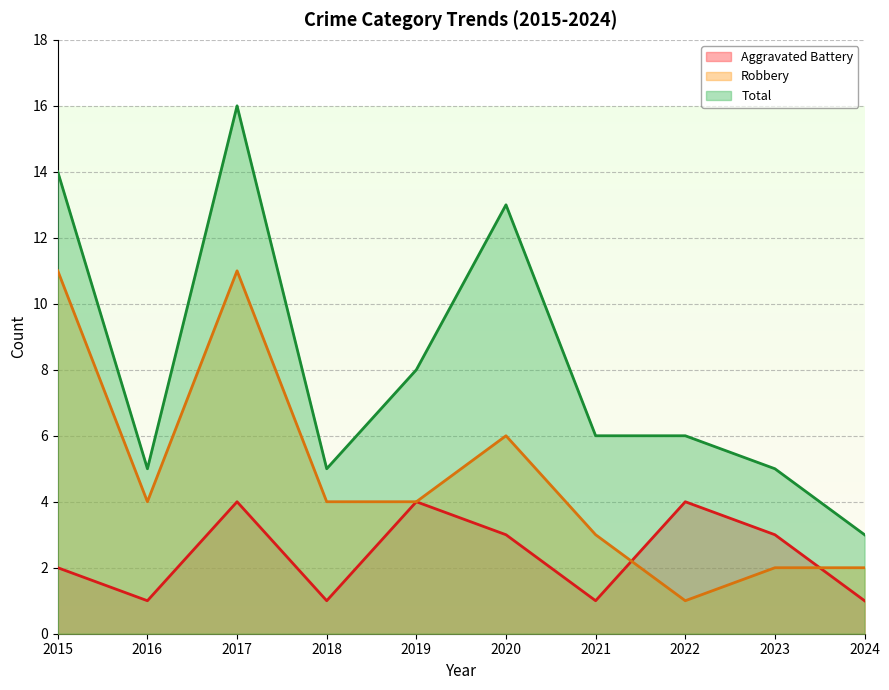

What is the value of the Total point at the 1st from the left?

14